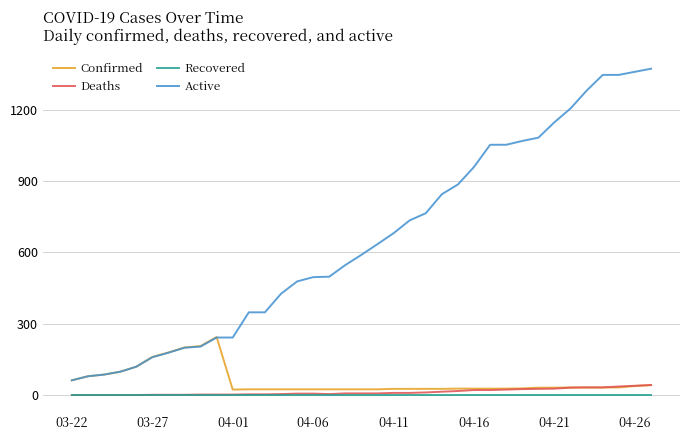

True or false: Deaths and Active cross at least once.

False